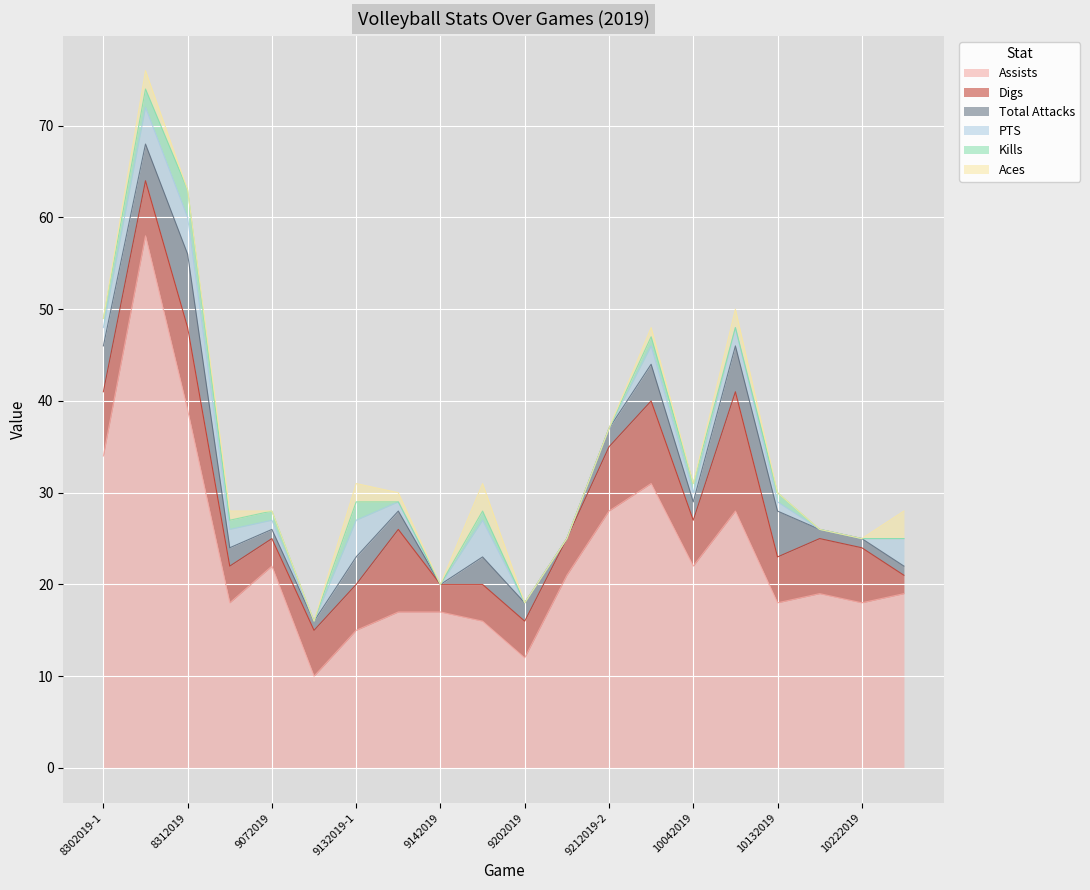

At which category is the sum across all series the highest?

8302019-2